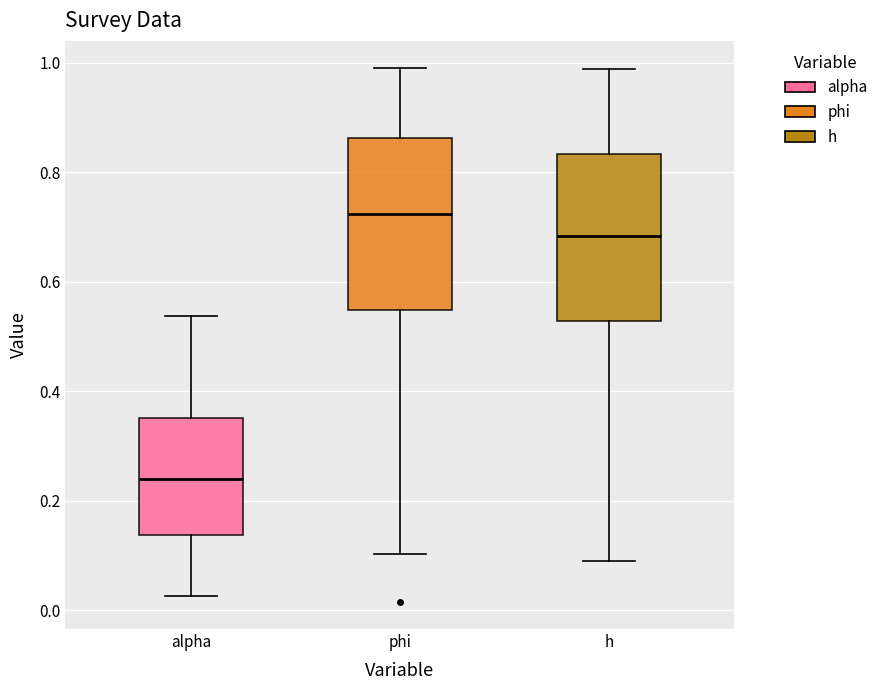

Reading left to right, read every box against the y-axis: the position of its median line, the range the box covers, and the ends of its whiskers. The values are not printed on the chart, so give them approximately, as read against the axis.

alpha: median 0.24, box 0.14 to 0.36, whiskers 0.02 to 0.54
phi: median 0.72, box 0.54 to 0.86, whiskers 0.10 to 1.00
h: median 0.68, box 0.52 to 0.84, whiskers 0.10 to 0.98